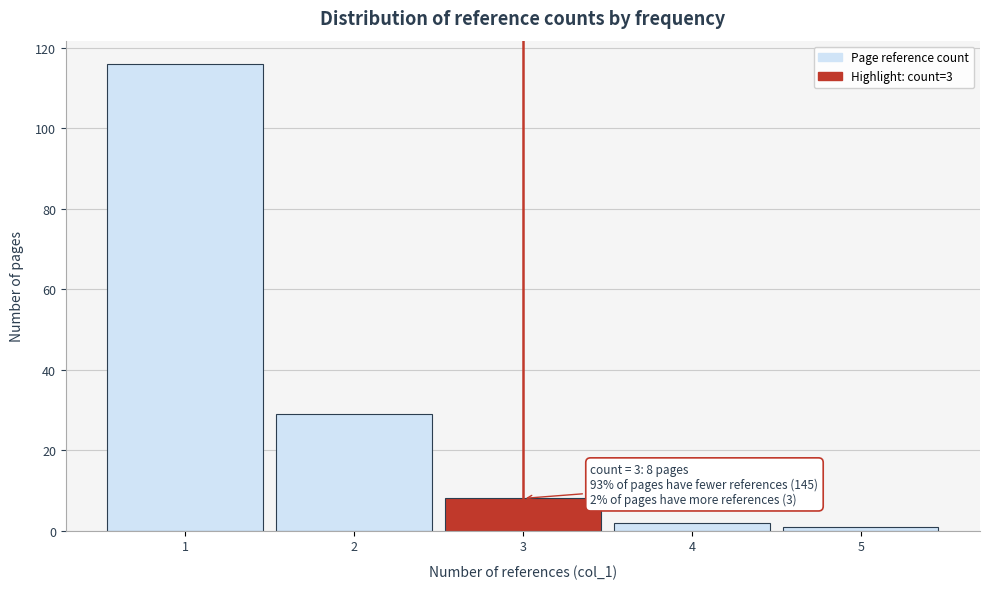

Over which range of the x-axis is the bar tallest?

0.5 to 1.5